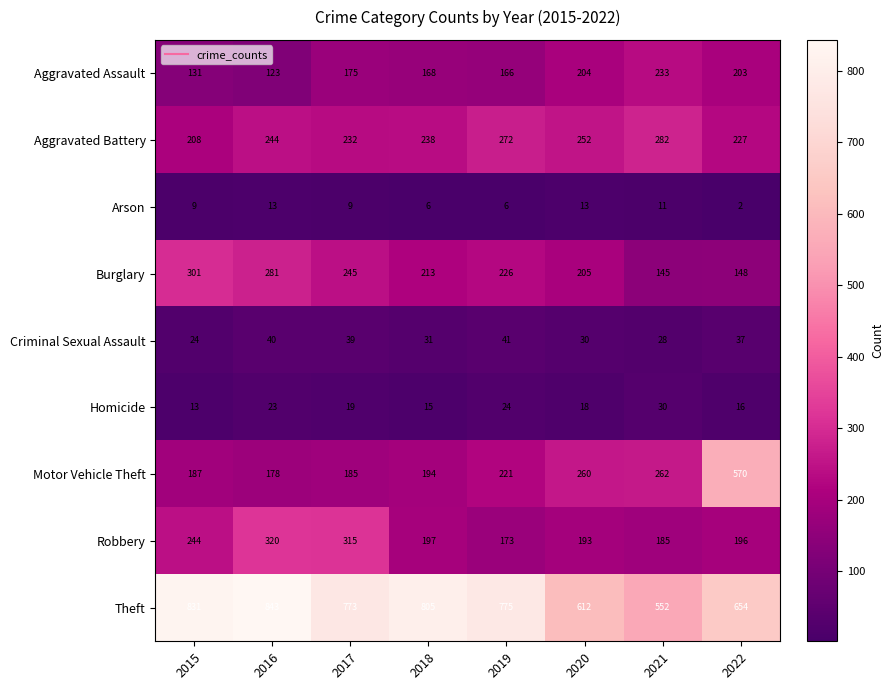

The value of Aggravated Assault at 2021 is 233. True or false?

True